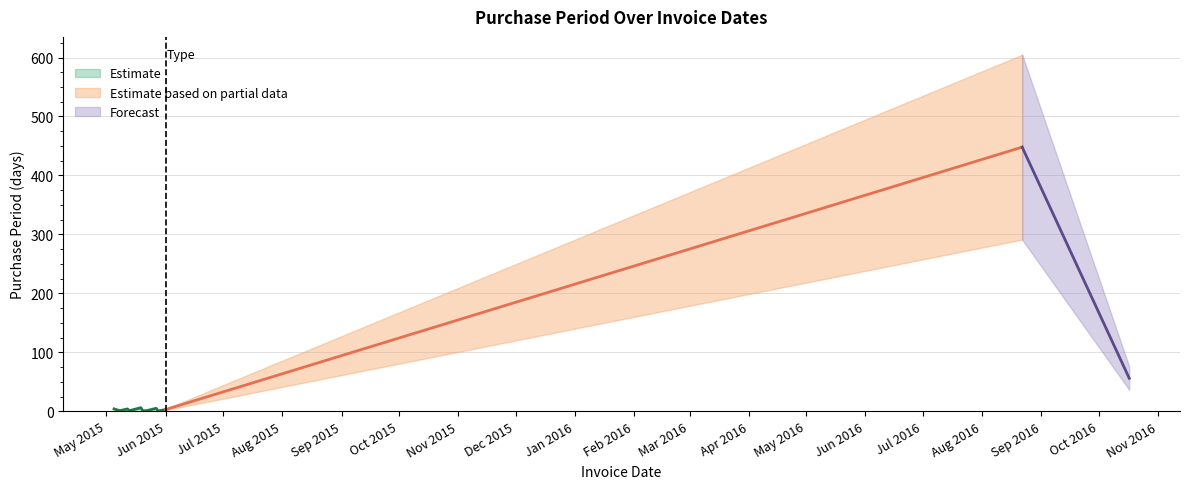

Which label corresponds to the largest value in the chart?

2016-08-22